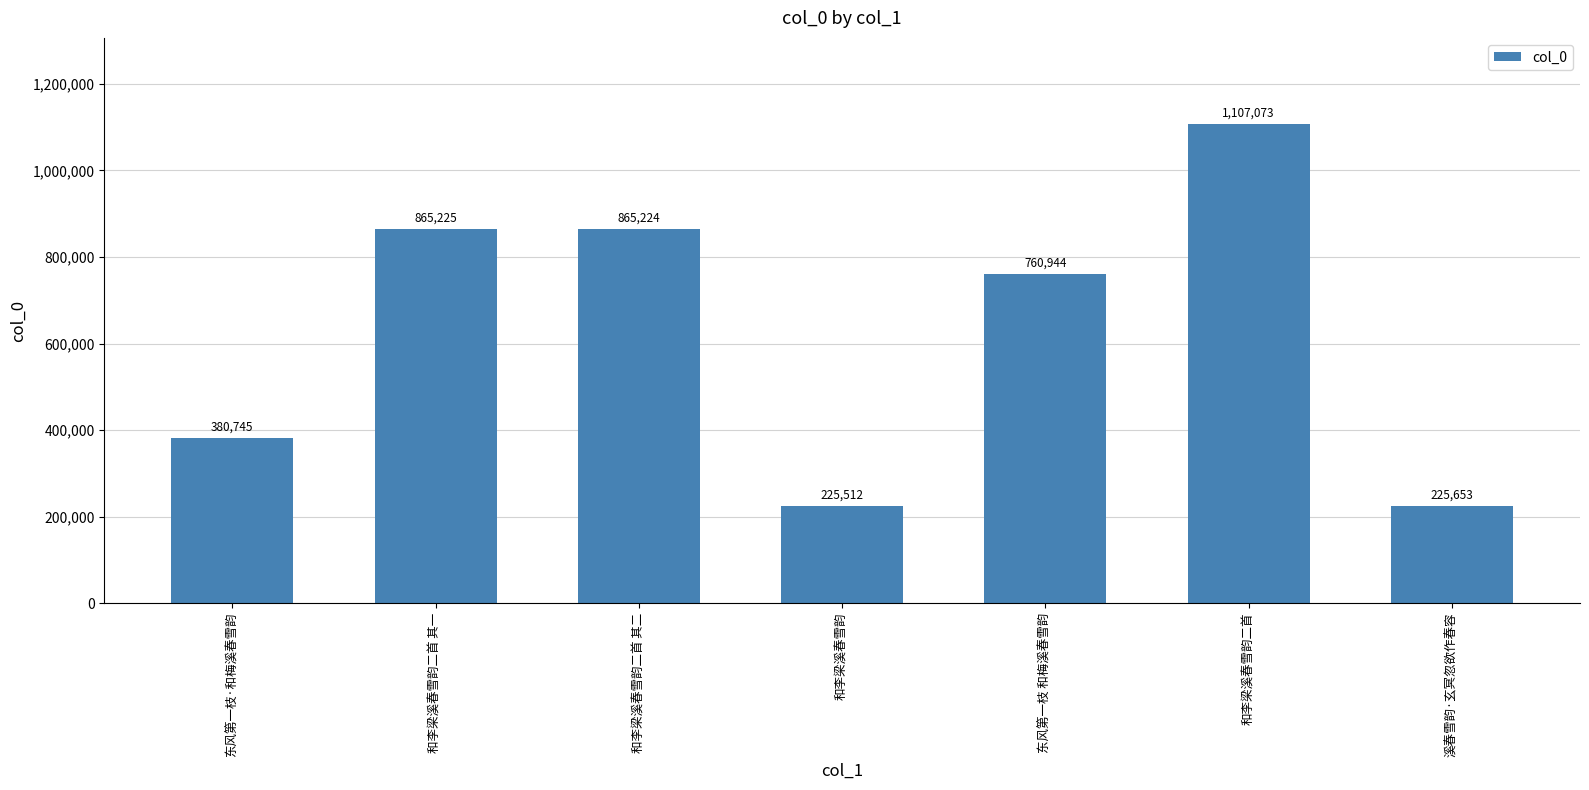

What position from the right is 东风第一枝 和梅溪春雪韵?

3